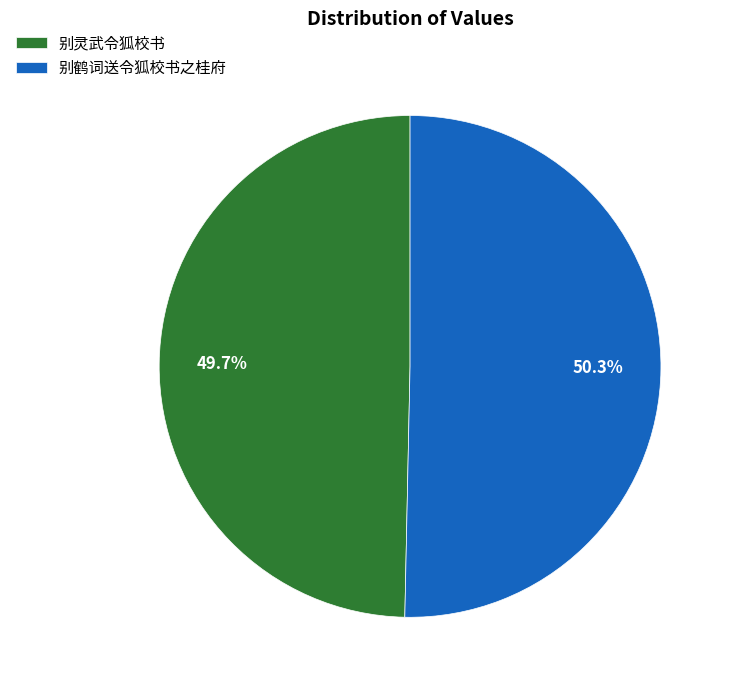

What percentage is the 别灵武令狐校书 slice, to the nearest percent?

50%